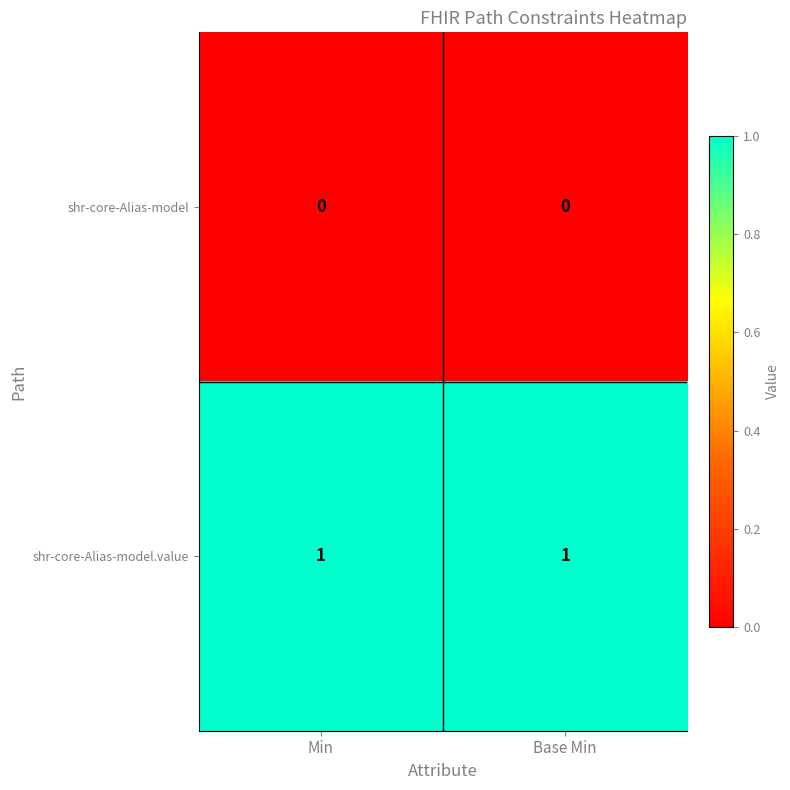

Which series has the largest total across all categories?

shr-core-Alias-model.value